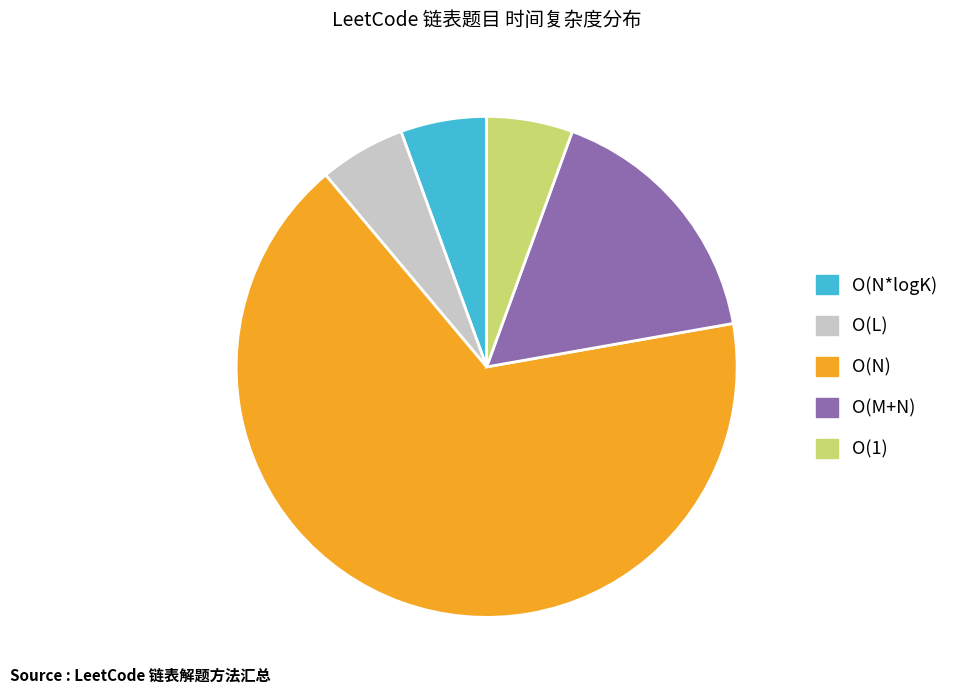

Does any single category account for the majority?

Yes